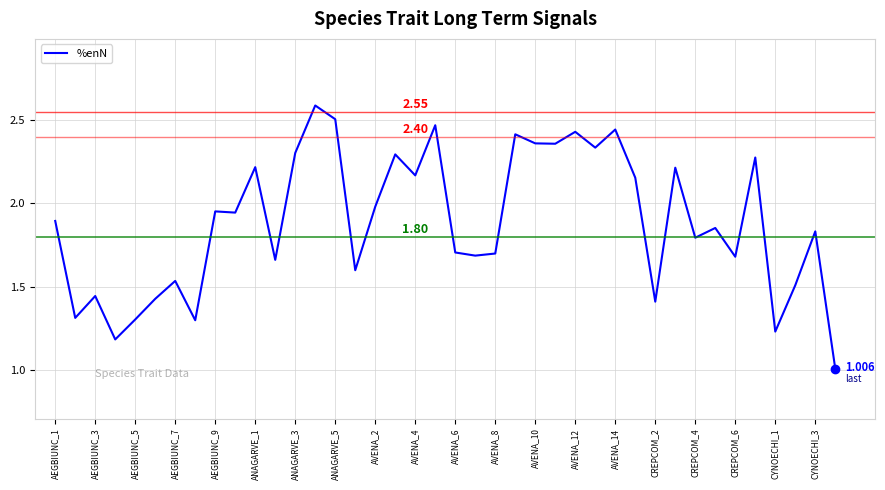

How many points are higher than both their immediate neighbors (excluding endpoints)?

14